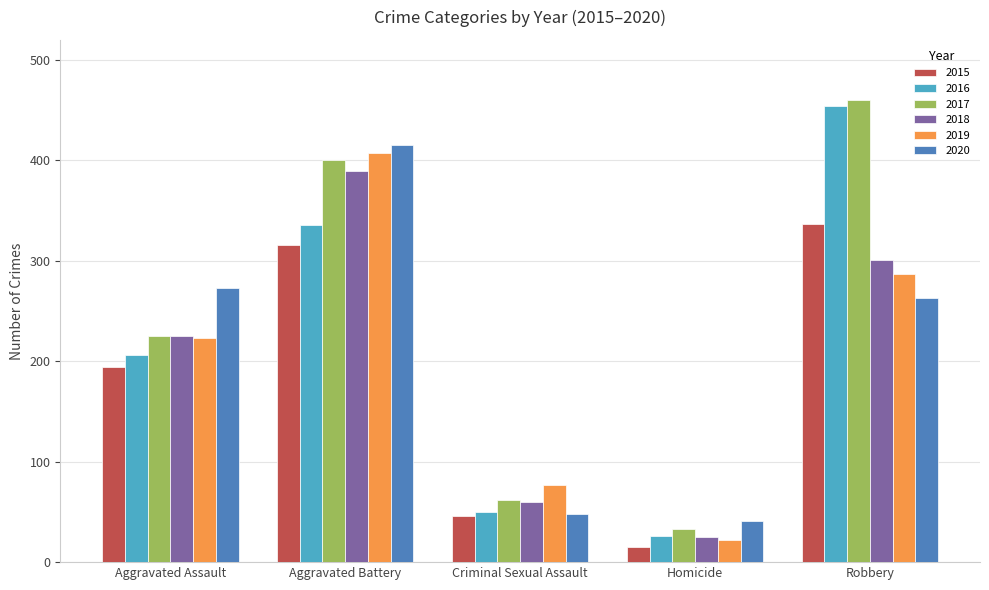

The 2018 series shows 25 at Homicide. True or false?

True